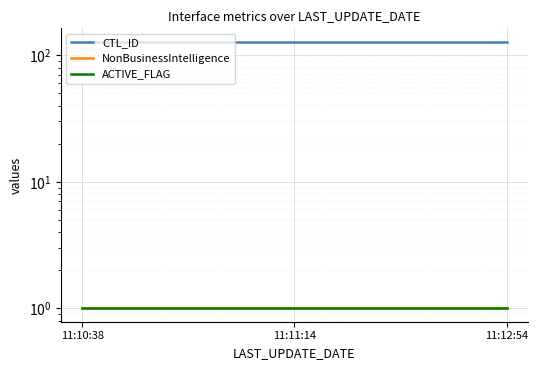

At which category is the sum across all series the highest?

11:10:38